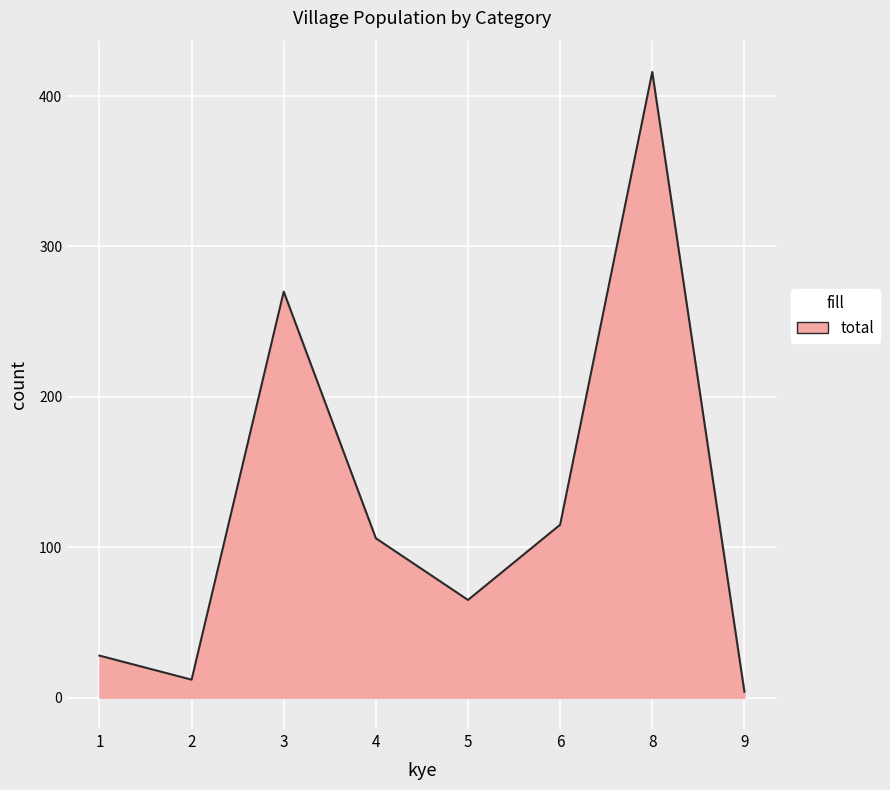

In M_semenanjung, how many points are lower than both neighbors (excluding endpoints)?

2